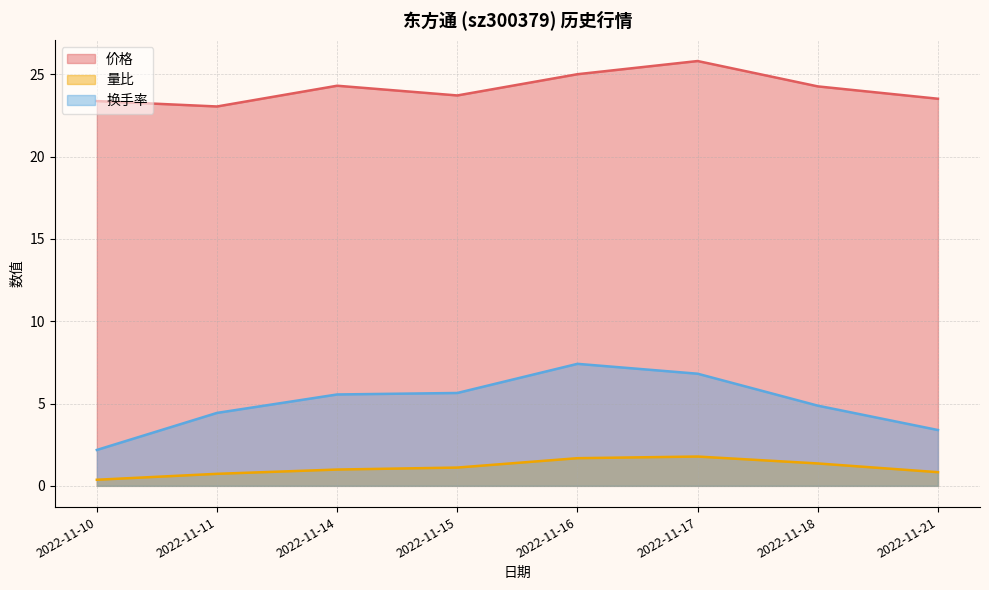

Is it true that 量比 equals 1.0 at 2022-11-11?

False